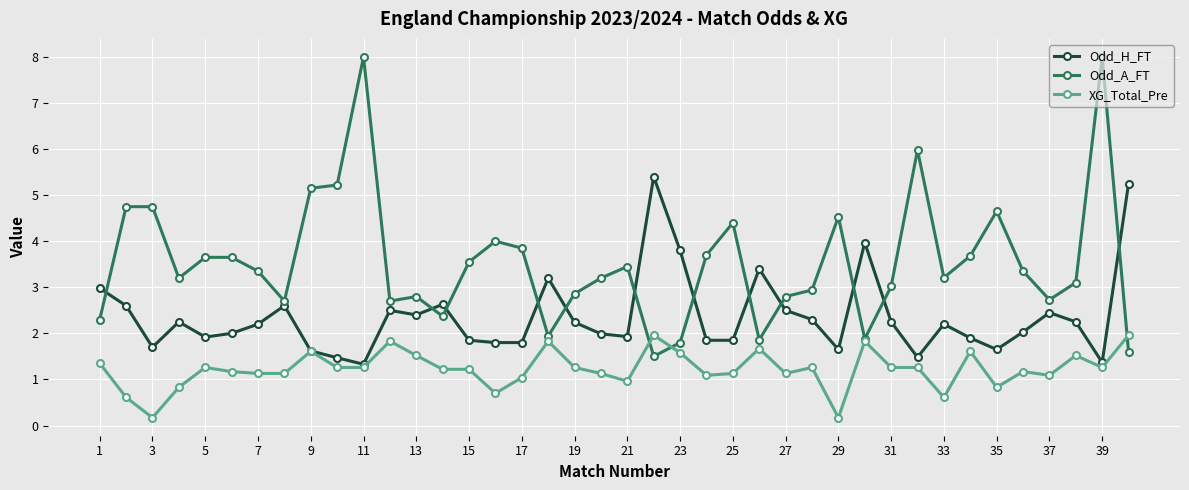

What is the maximum value shown in the chart?

8.0